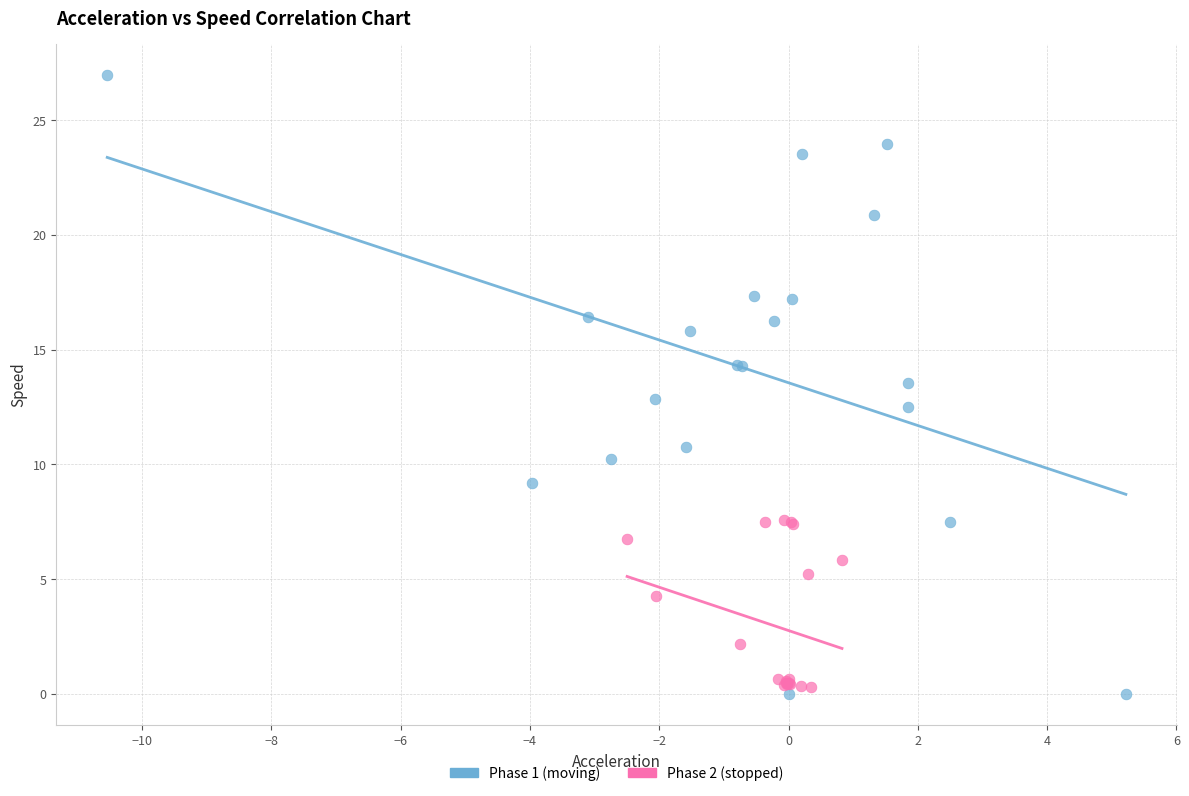

Which series reaches the minimum Y coordinate?

Phase 1 (moving)